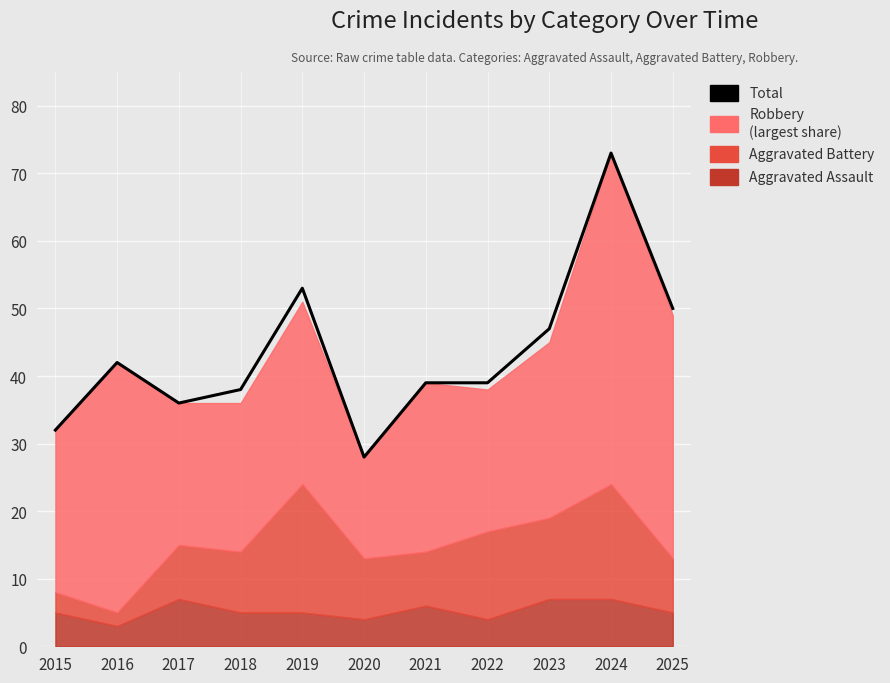

Which label corresponds to the largest value in the chart?

2024